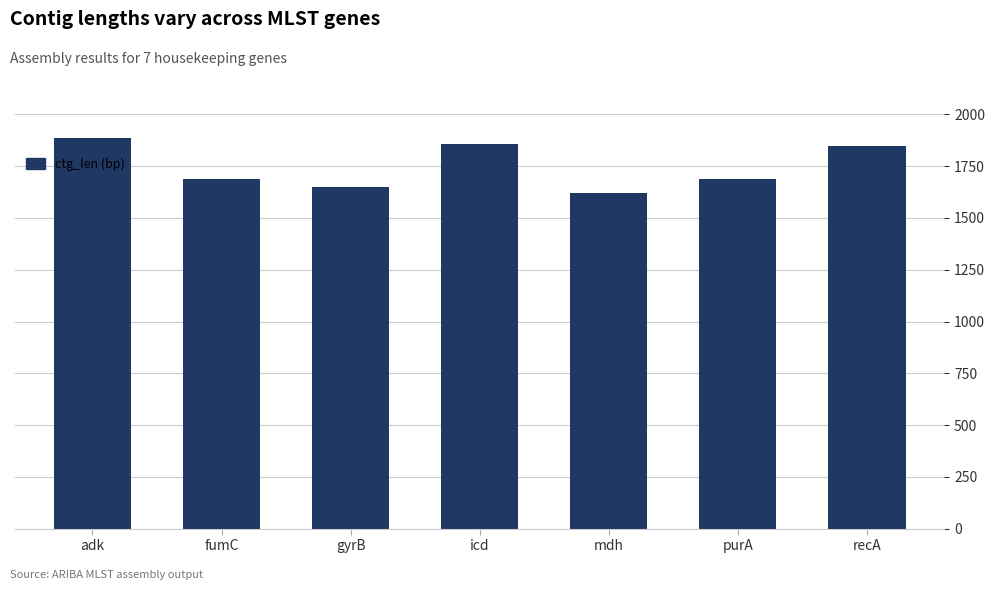

What position from the left is gyrB?

3